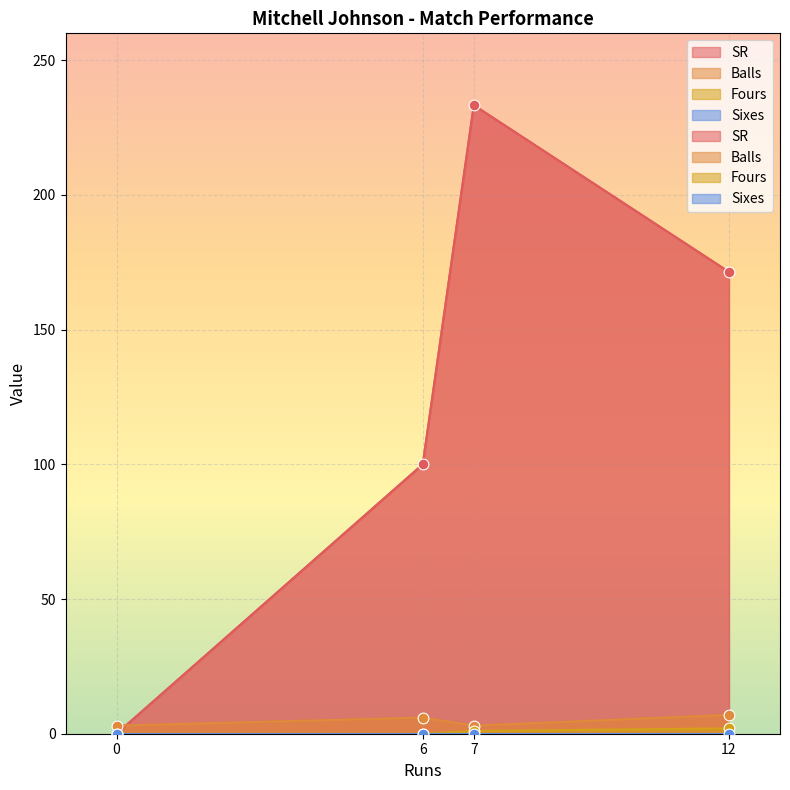

Which series reaches the minimum Y coordinate?

SR